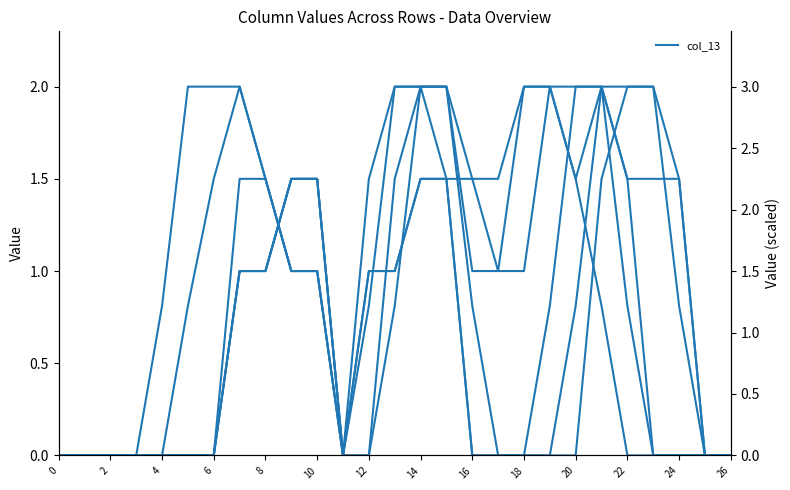

What is the difference between the highest and lowest values at 21?

1.2